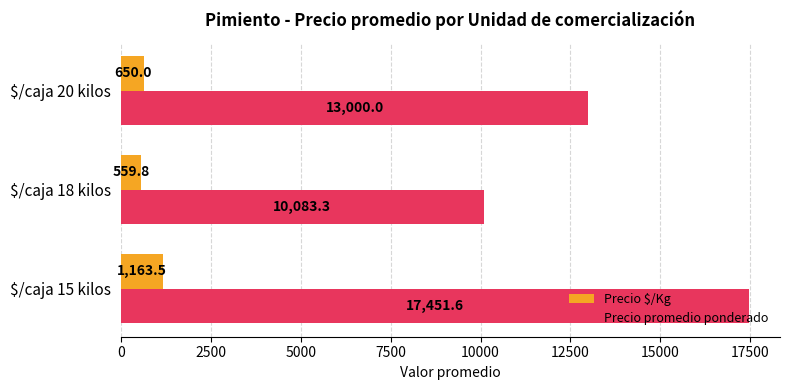

List the series in order of their peak value, highest first.

Precio promedio ponderado, Precio $/Kg